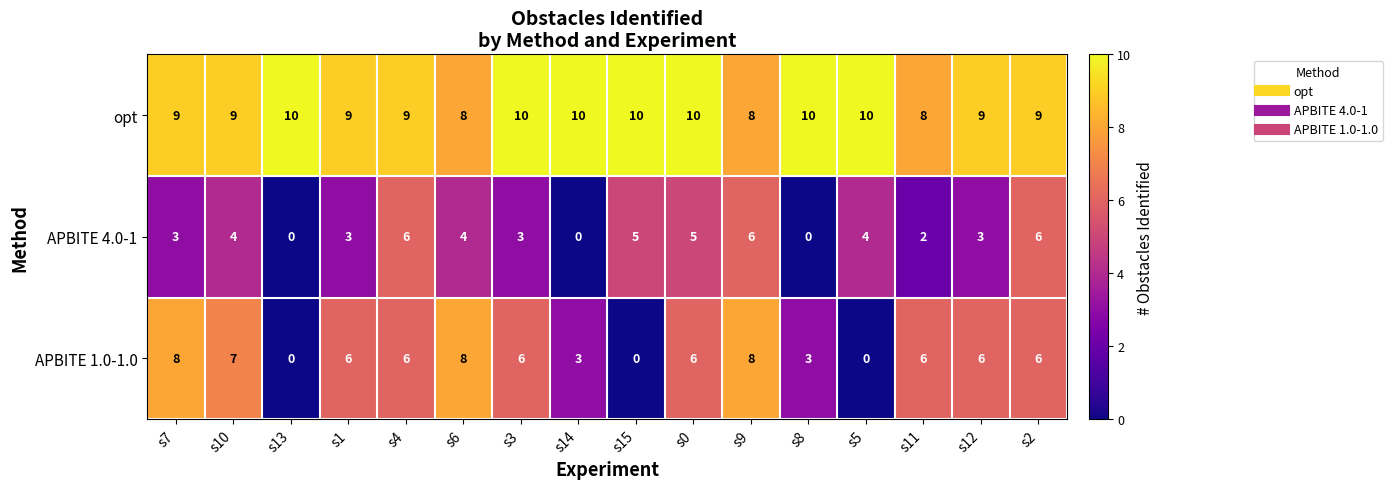

What is the approximate value of APBITE 4.0-1 at s6?

4